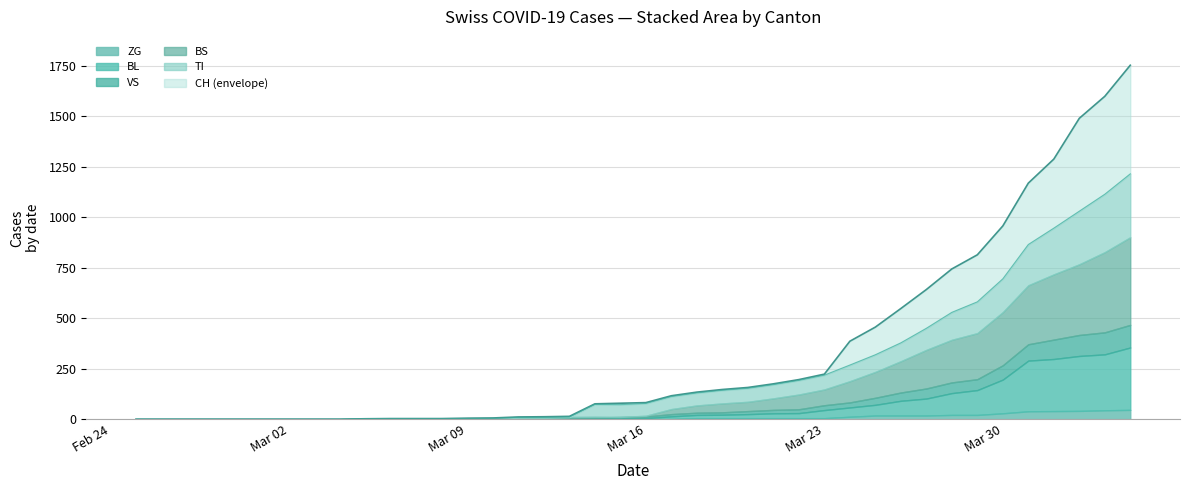

Is the value of BS at 14 greater than the value of TI at 18?

No